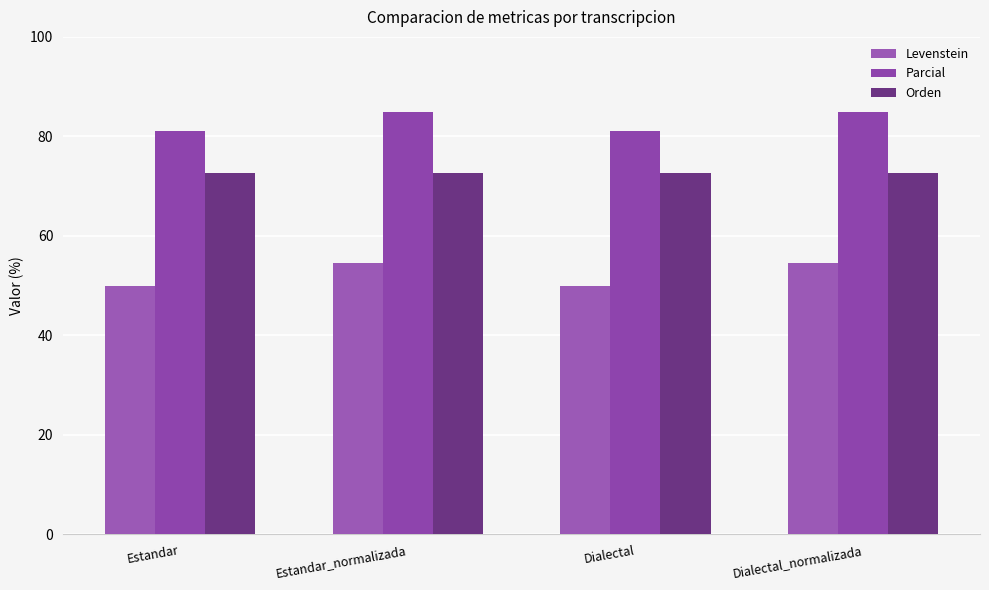

At which label does Levenstein first exceed 54?

Estandar_normalizada